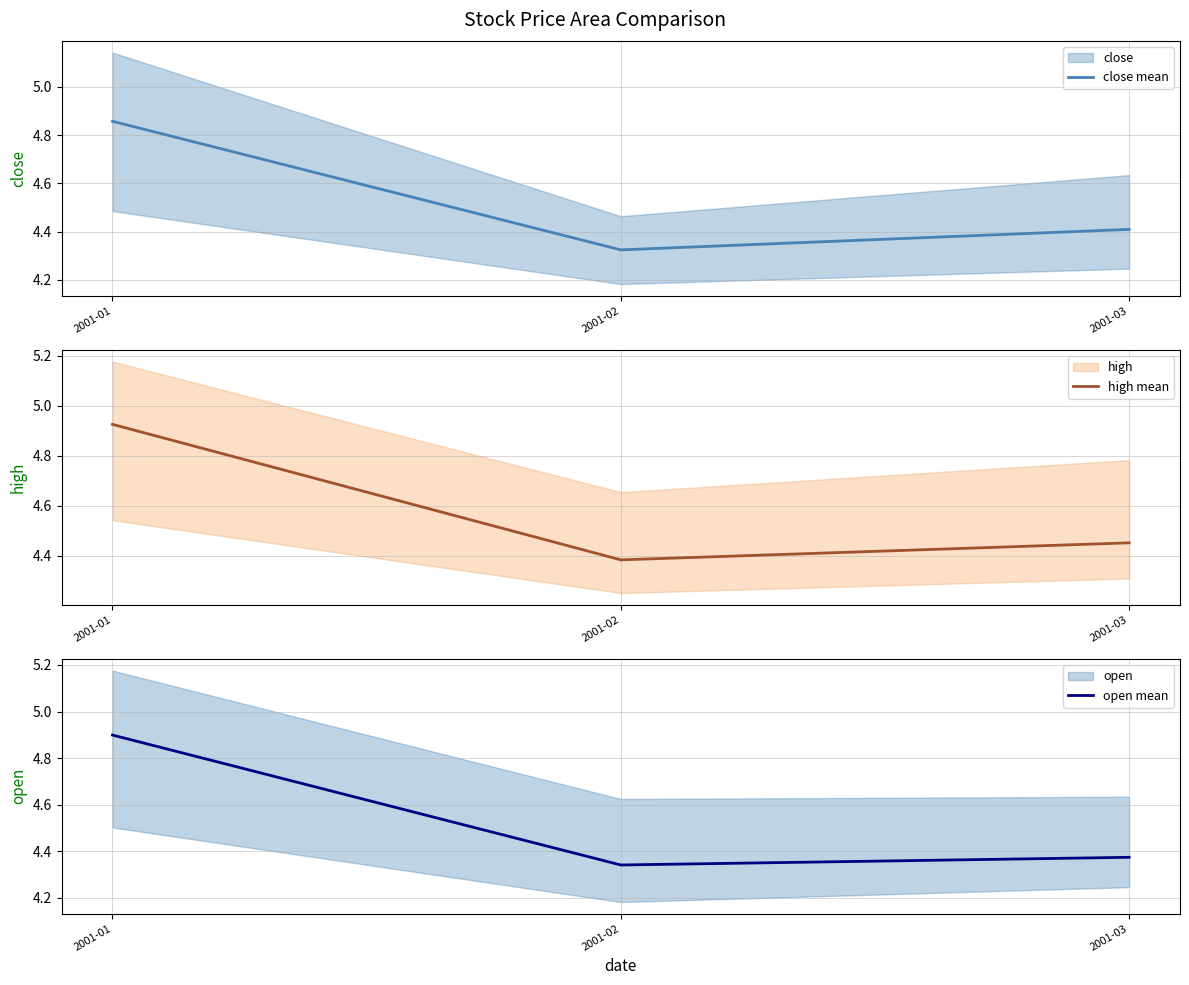

What is the difference between the maximum and minimum values in the close mean series?

0.5